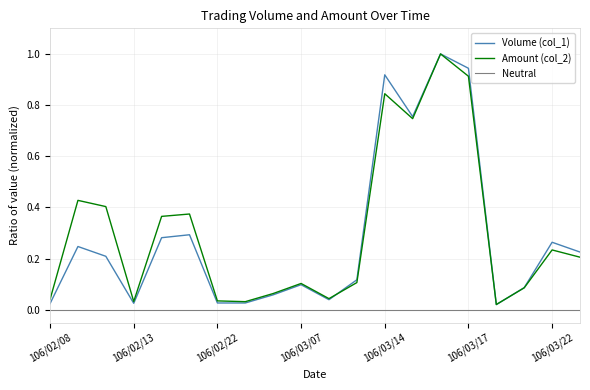

Is the value of Amount (col_2) at 106/02/15 greater than the value of Volume (col_1) at 106/03/17?

No